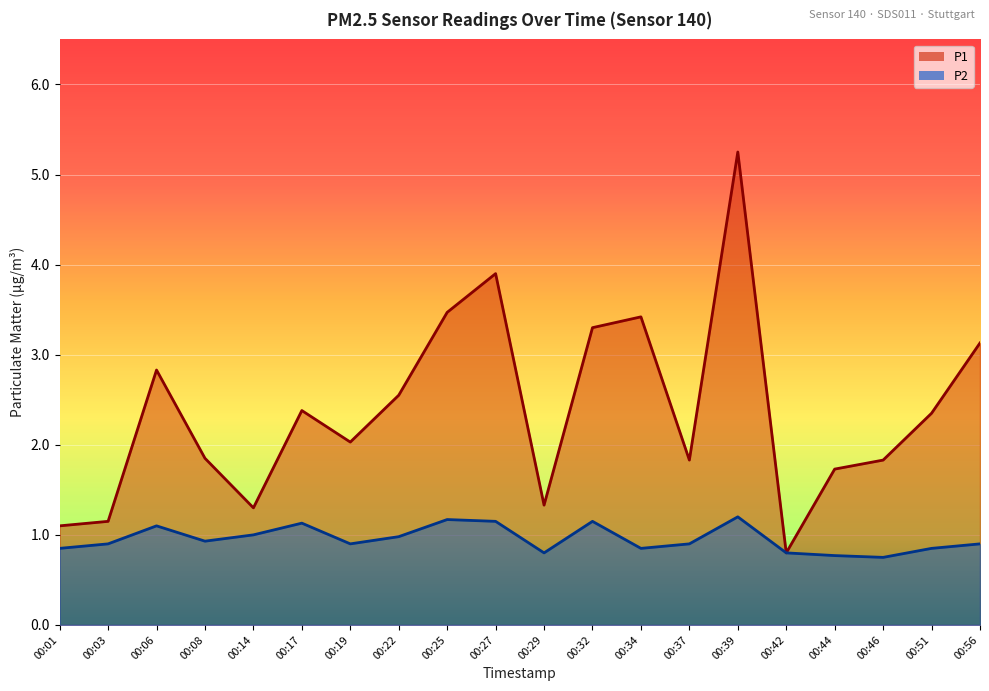

What is the maximum value shown in the chart?

5.2